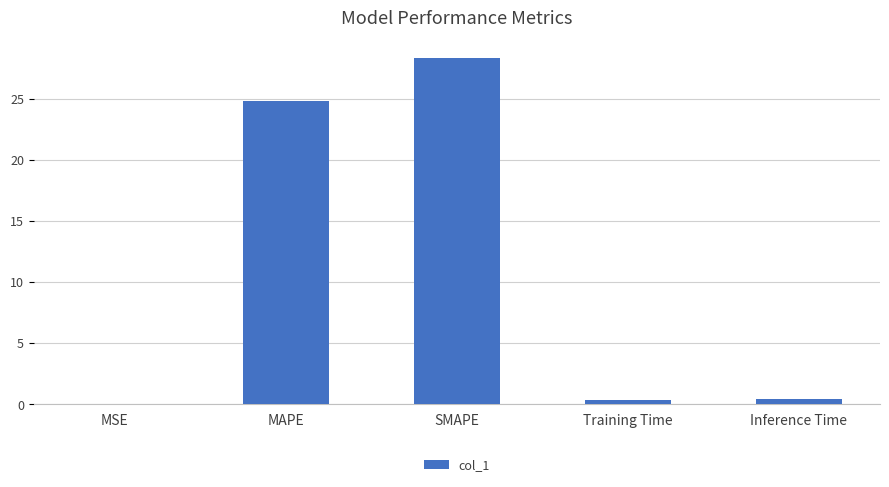

At which category does the chart reach its peak across all series?

SMAPE